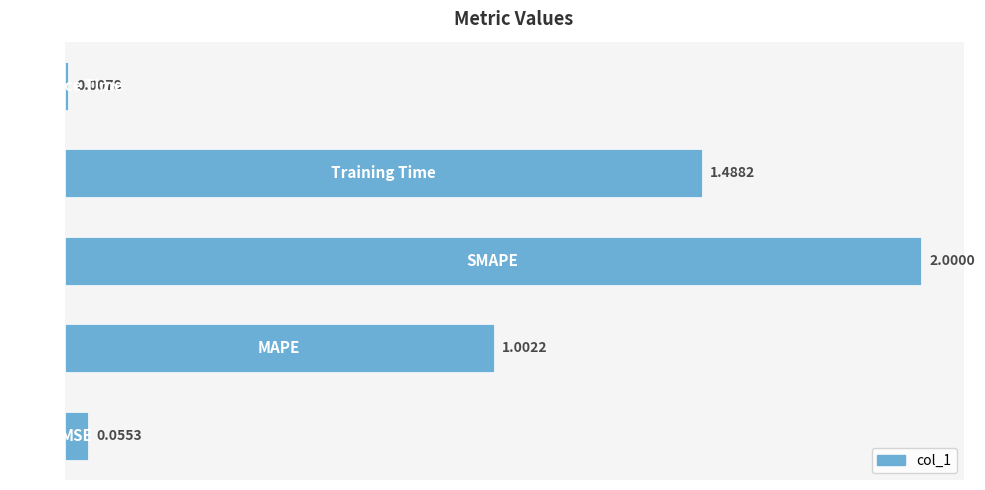

What is the average value?

0.9